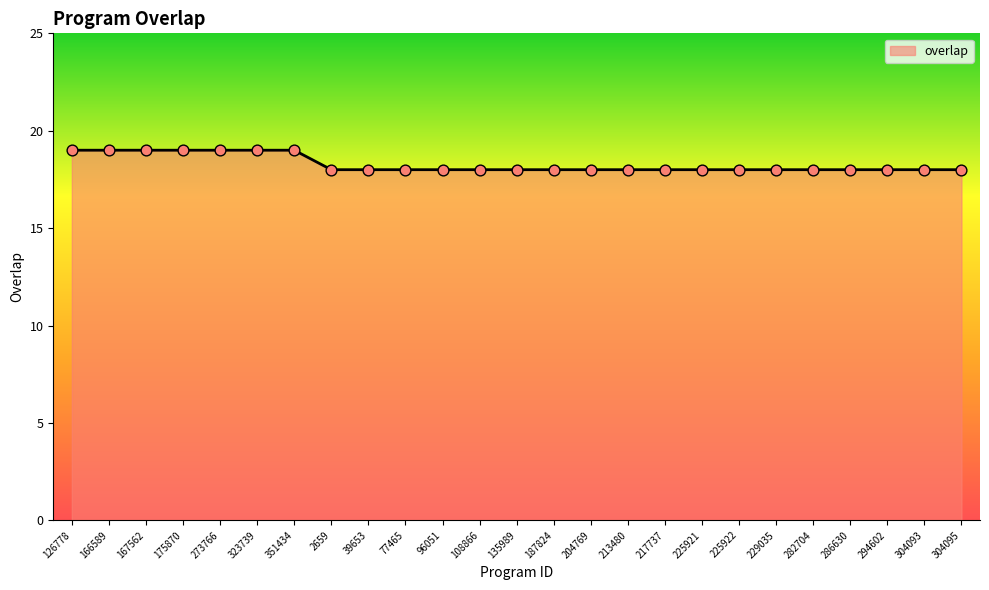

What is the ratio of the value at 294602 to the value at 204769?

1.0